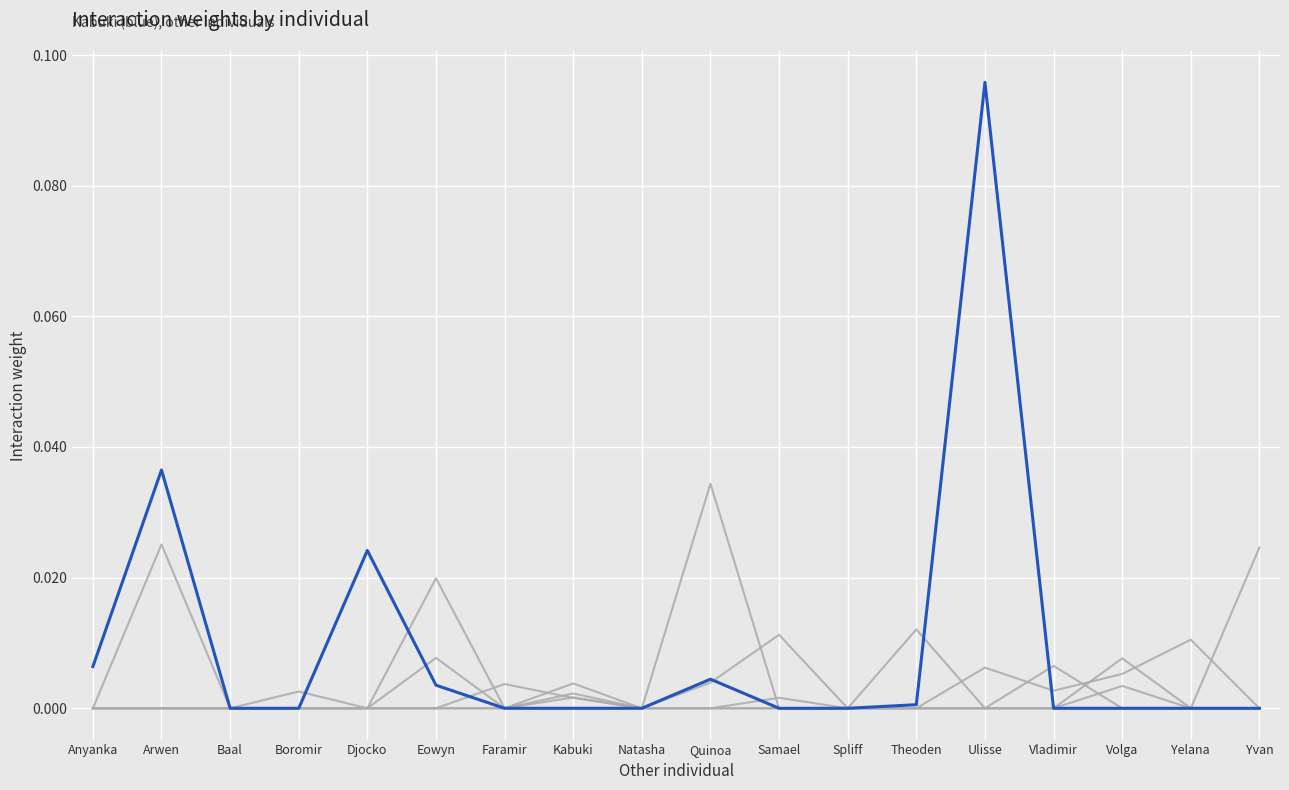

How many distinct data groups are displayed?

6